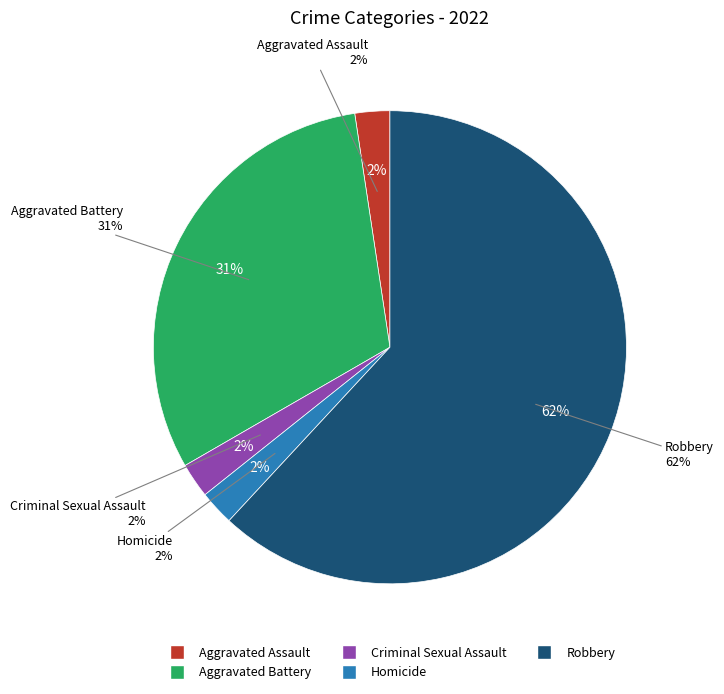

Combined, do Aggravated Assault and Homicide account for over 50%?

No